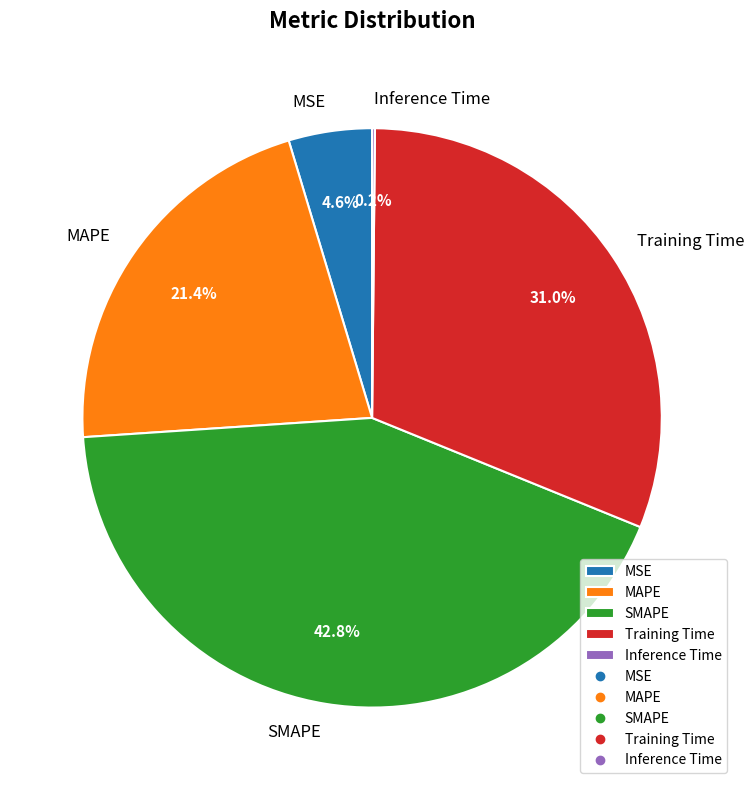

Does MAPE account for over 50% of the chart?

No